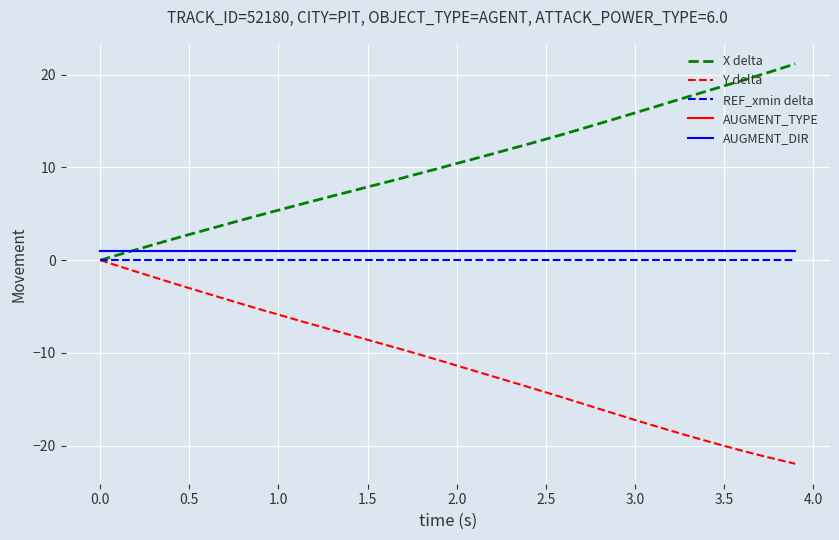

Does the chart display data point markers on the line(s)?

No